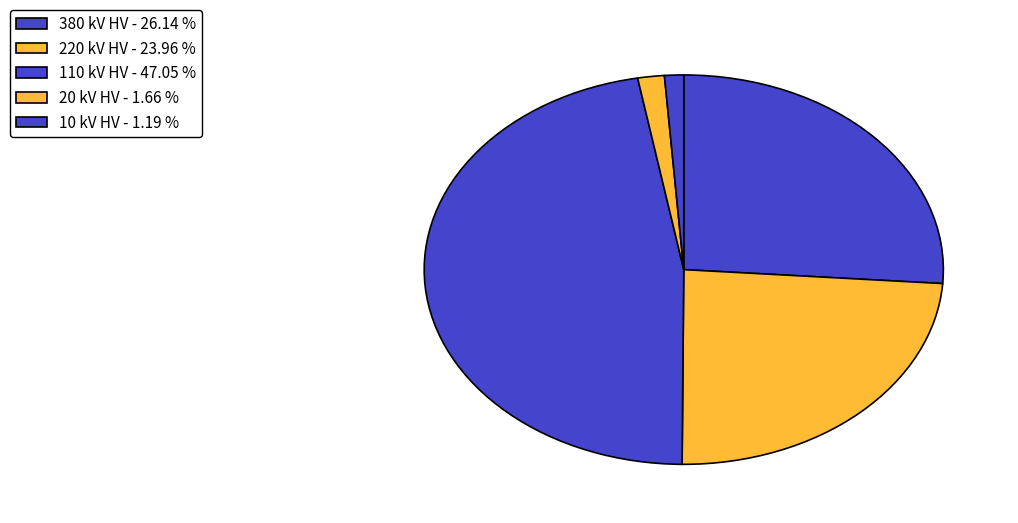

Is there a majority slice in this chart?

No